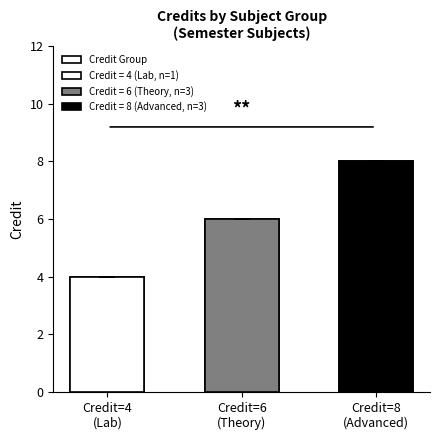

Which category has the highest value across all series?

Credit=8
(Advanced)